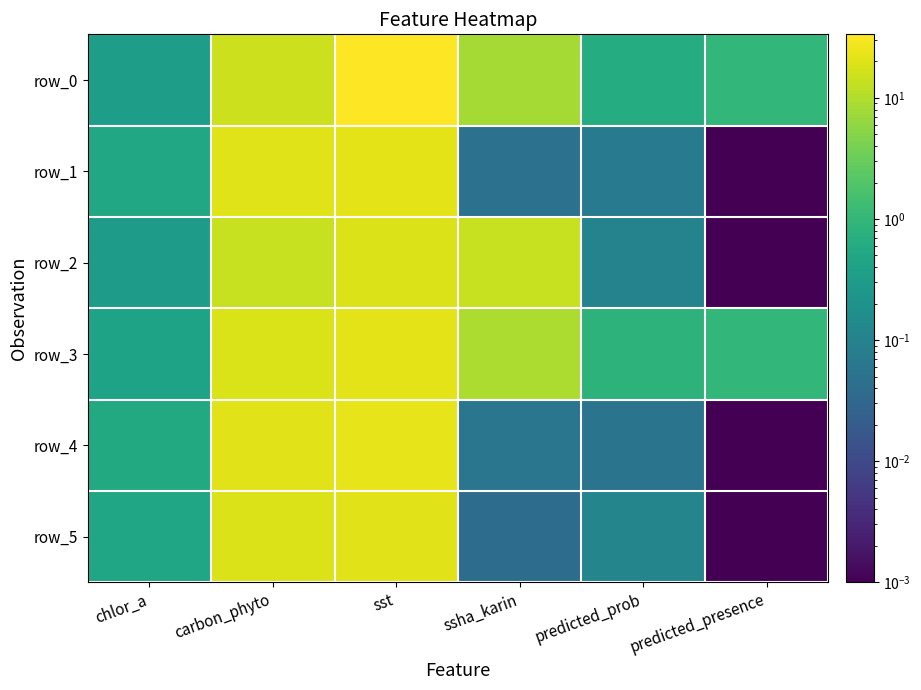

Which series has the widest spread of values?

row_0